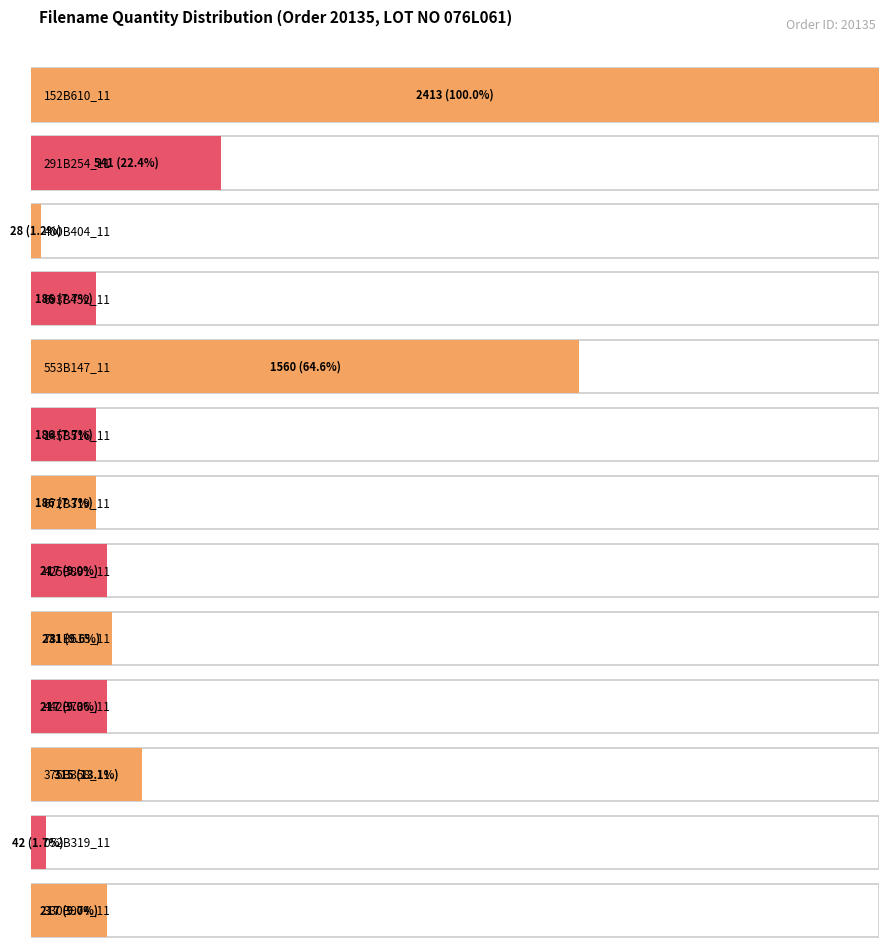

What is the value of the 4th bar from the left?

186